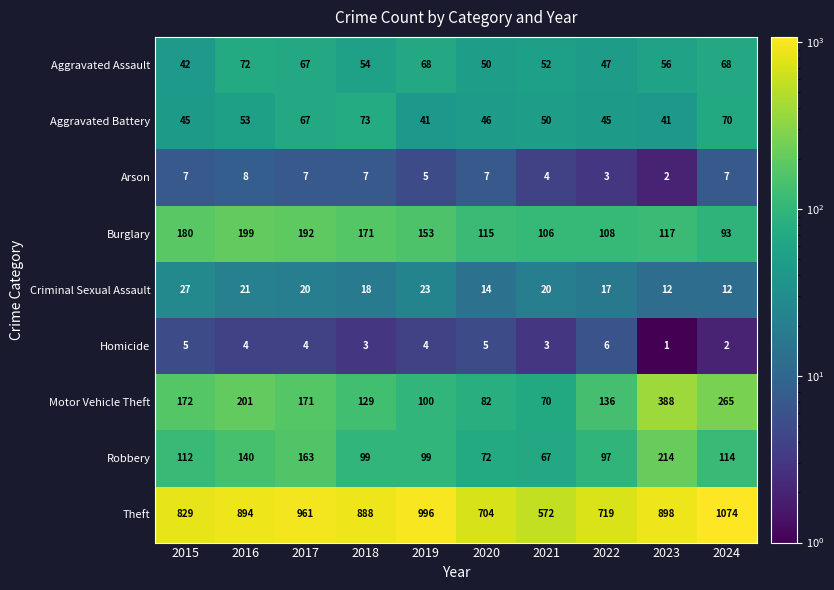

What is the total value across all series at 2023?

1729